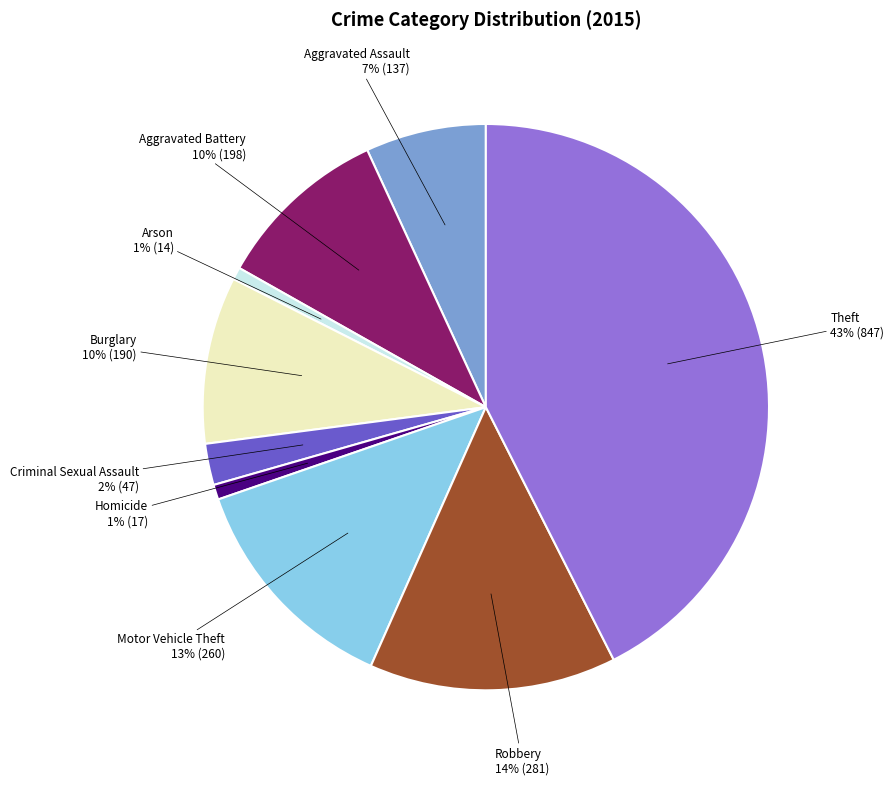

Is there any slice that represents more than half of the pie?

No